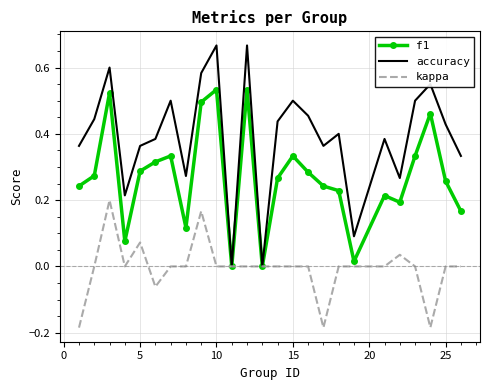

What is the sum of all f1 values?

6.7